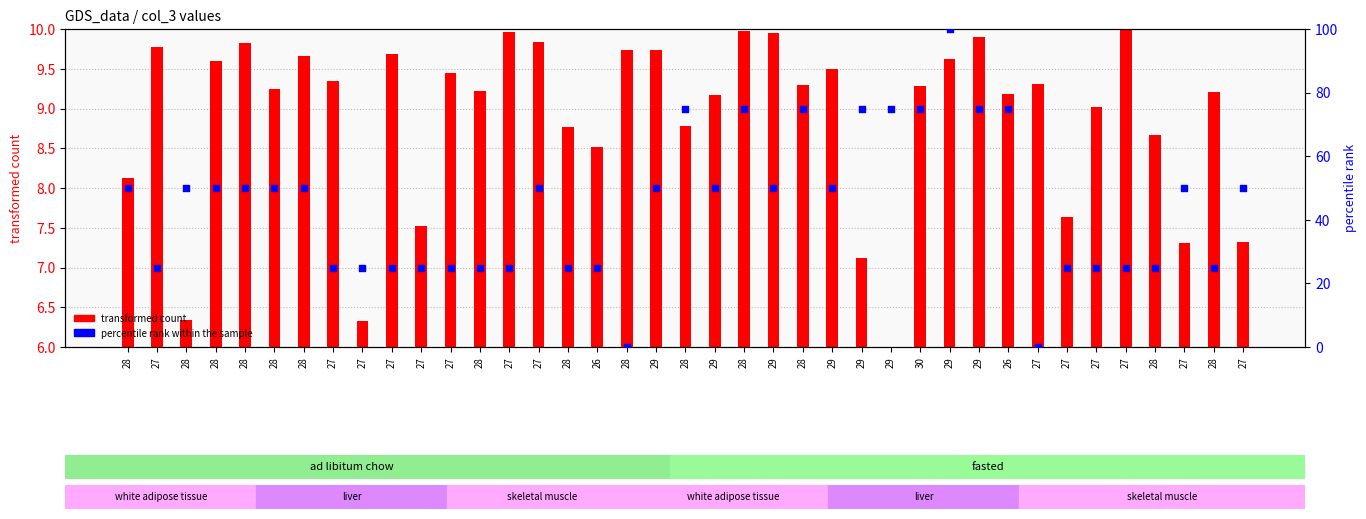

Which series reaches the maximum Y coordinate?

percentile rank within the sample